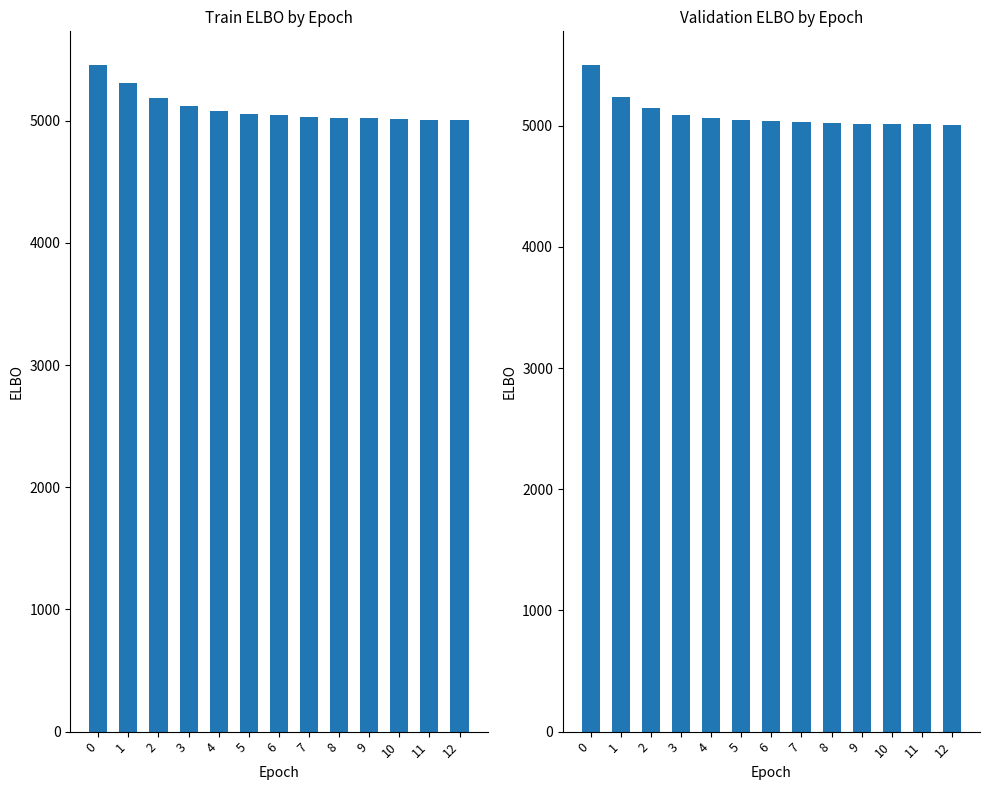

How many bars are there in total?

26